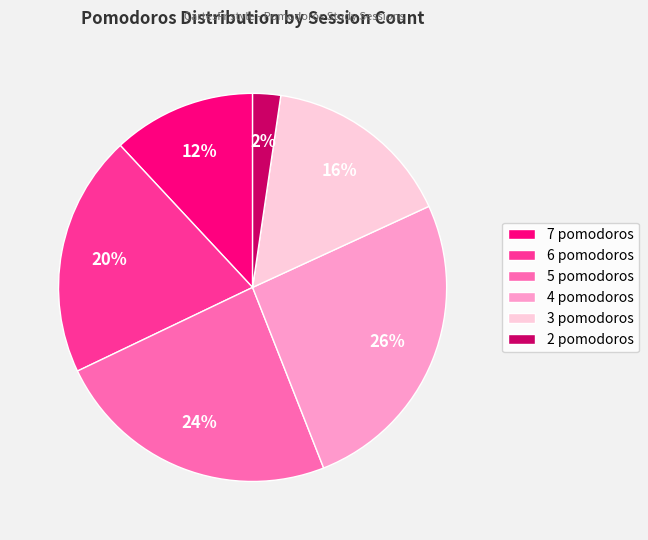

Do 2 pomodoros and 5 pomodoros together represent more than half of the pie?

No